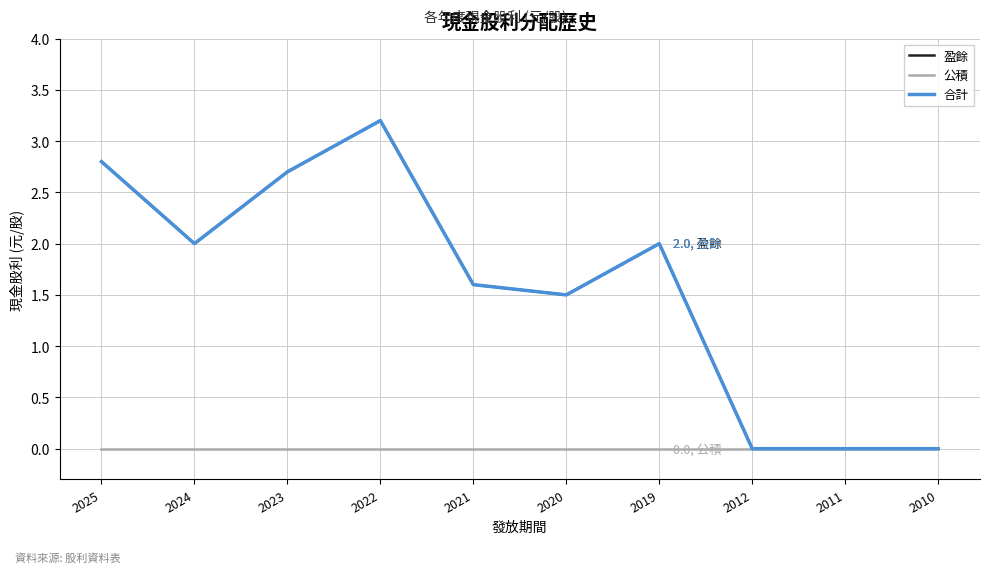

Where is the first local maximum for 合計?

2022